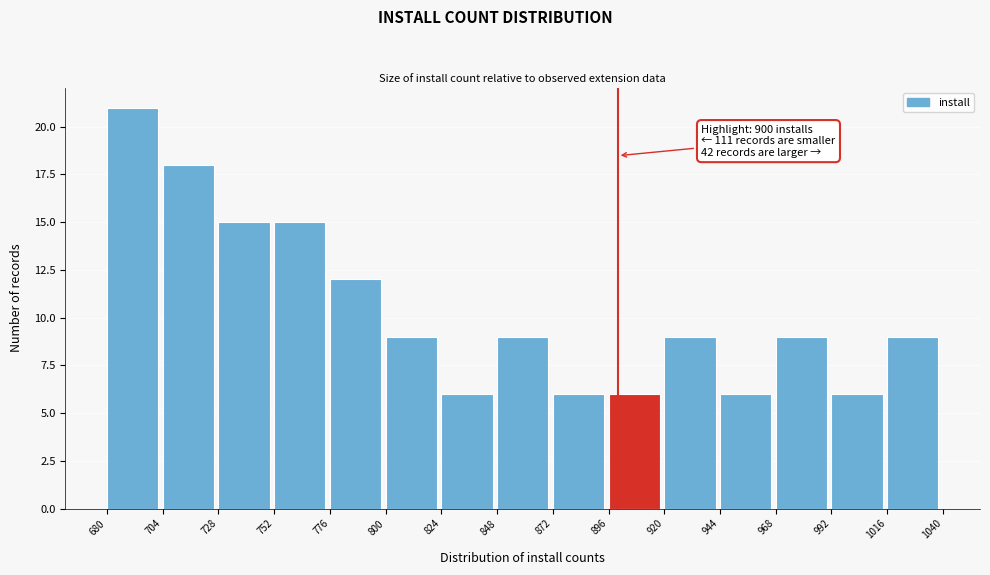

Over which range of the x-axis is the bar tallest?

680 to 704